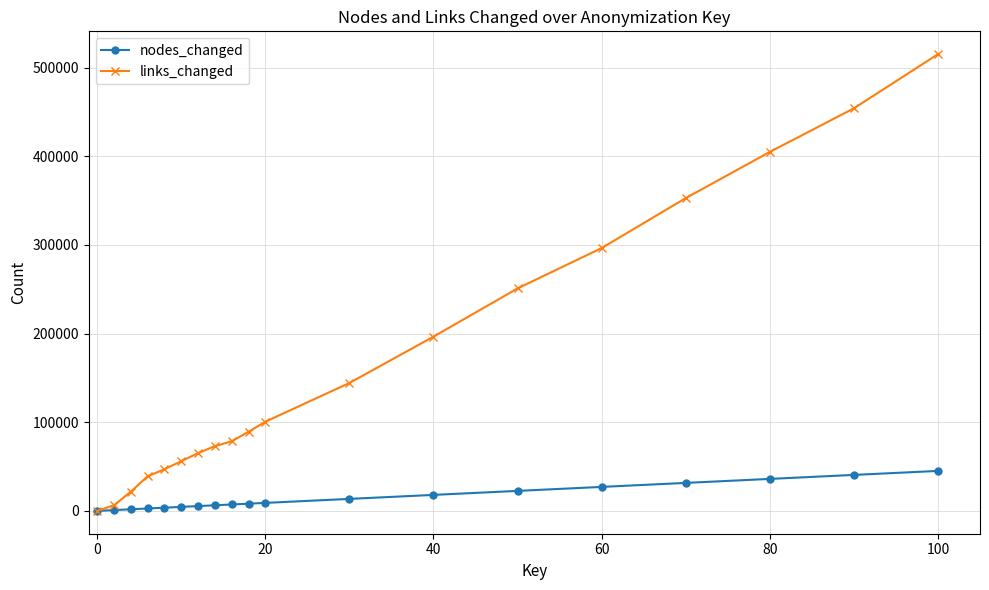

What is the sum of all nodes_changed values?

284130